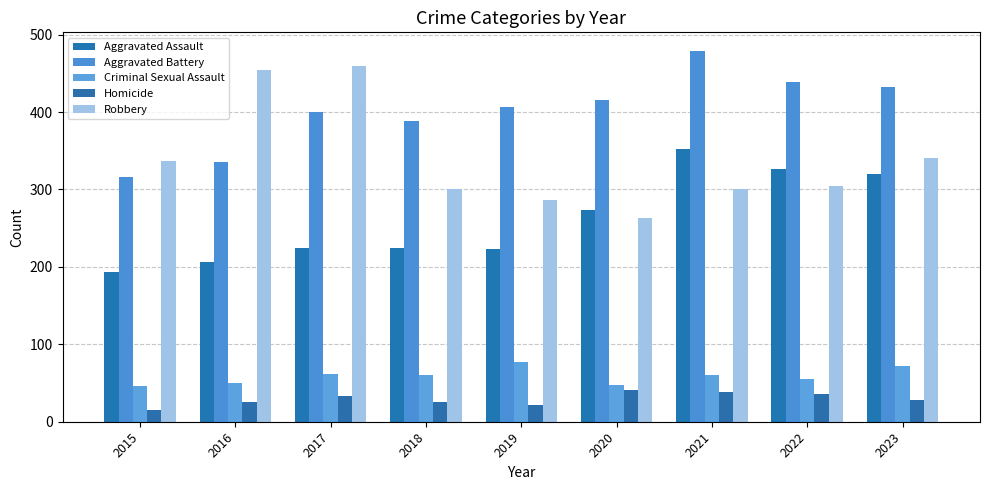

Is the value of Robbery at 2016 greater than the value of Homicide at 2017?

Yes